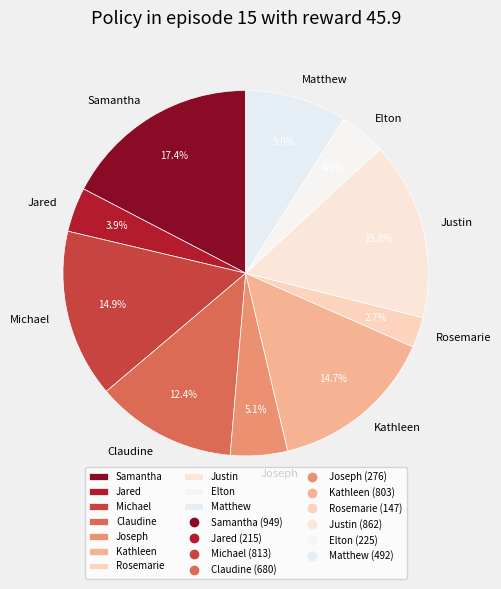

How many segments does this pie chart have?

10